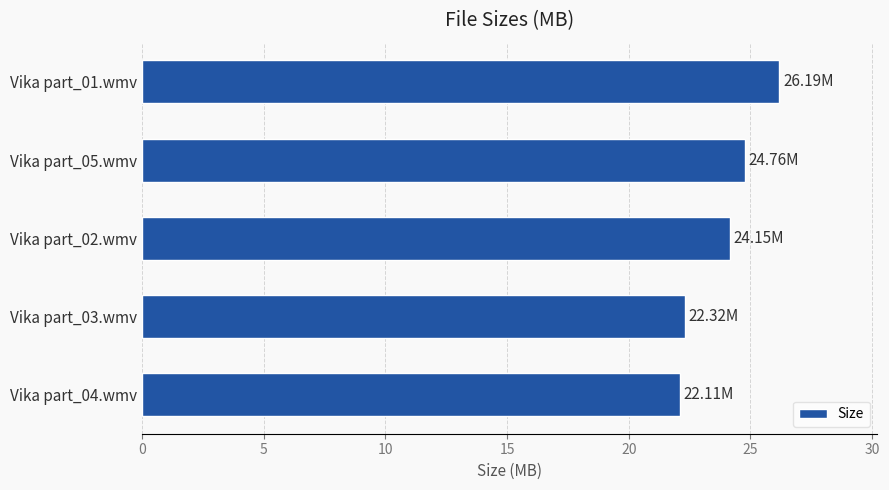

Approximately how many times larger is the value at Vika part_05.wmv compared to Vika part_01.wmv?

0.9